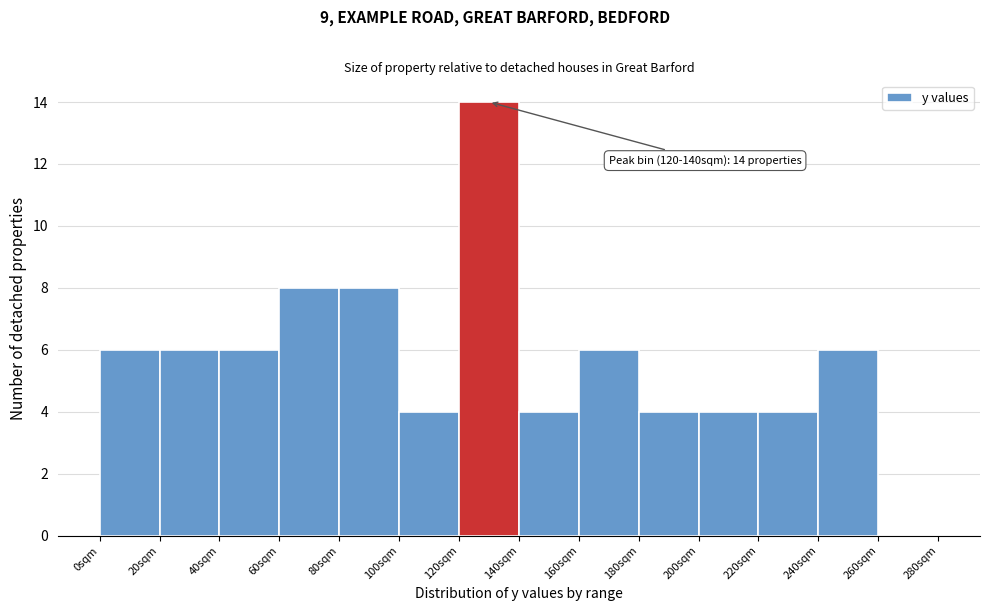

Which range on the x-axis has the tallest bar?

120 to 140